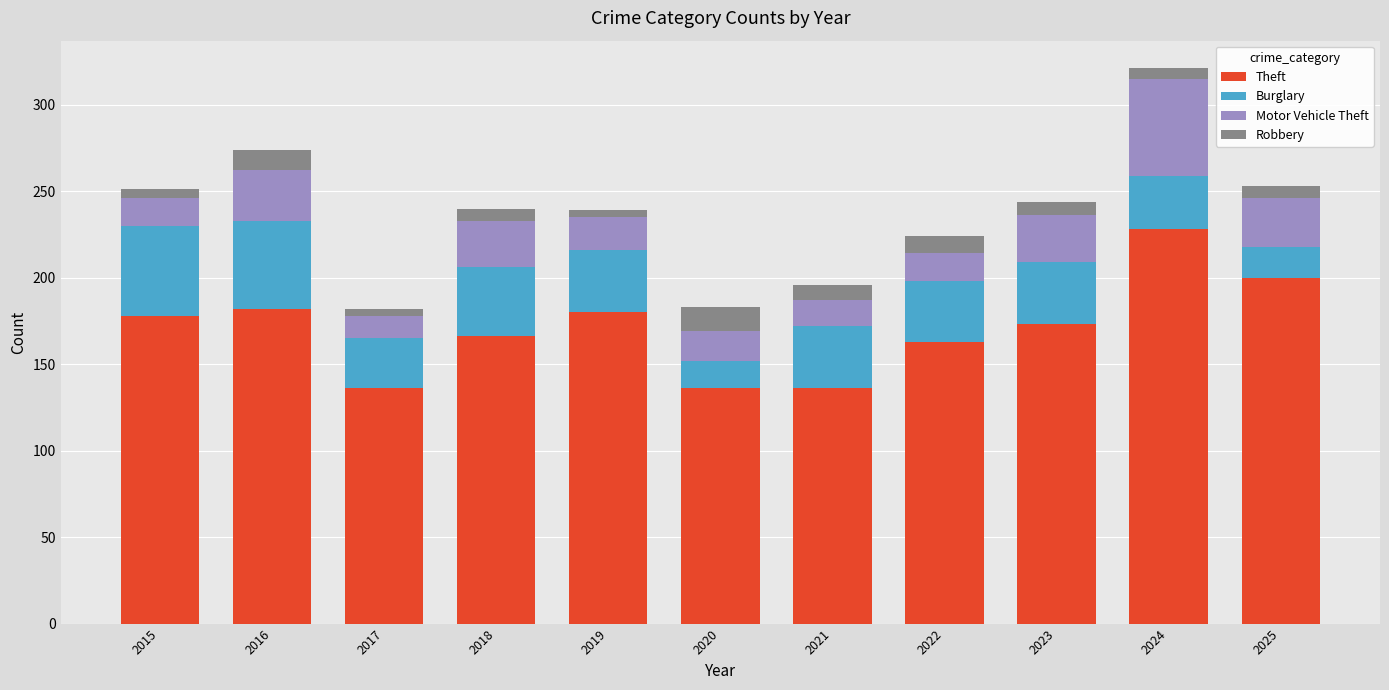

How many bars are there in total?

11